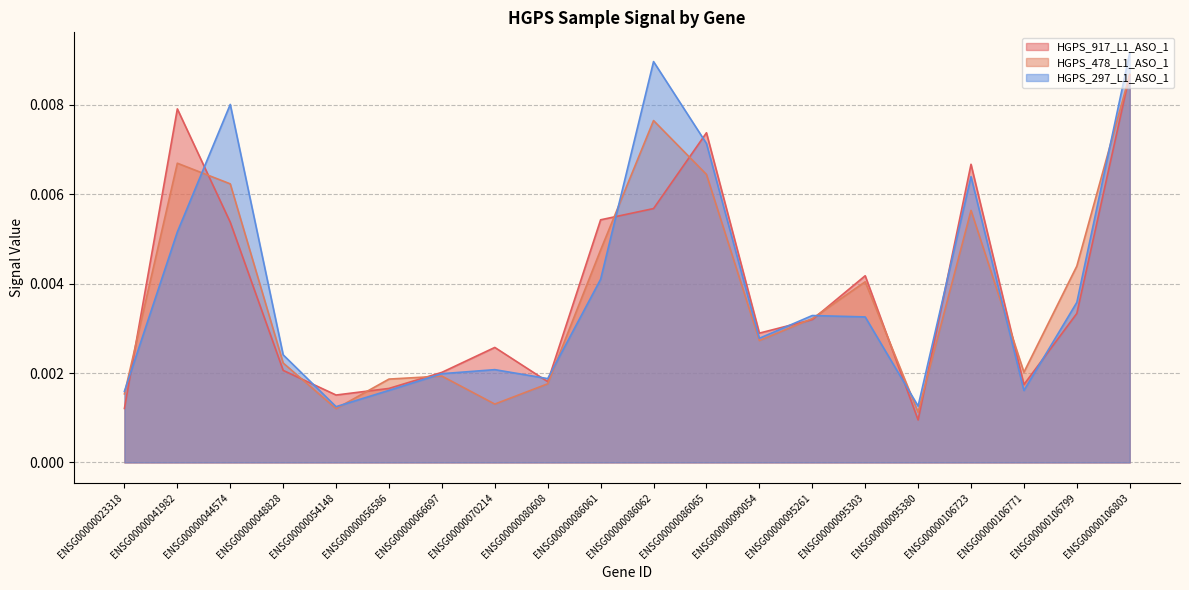

Which has a higher value, ENSG00000106723 or ENSG00000044574?

ENSG00000106723